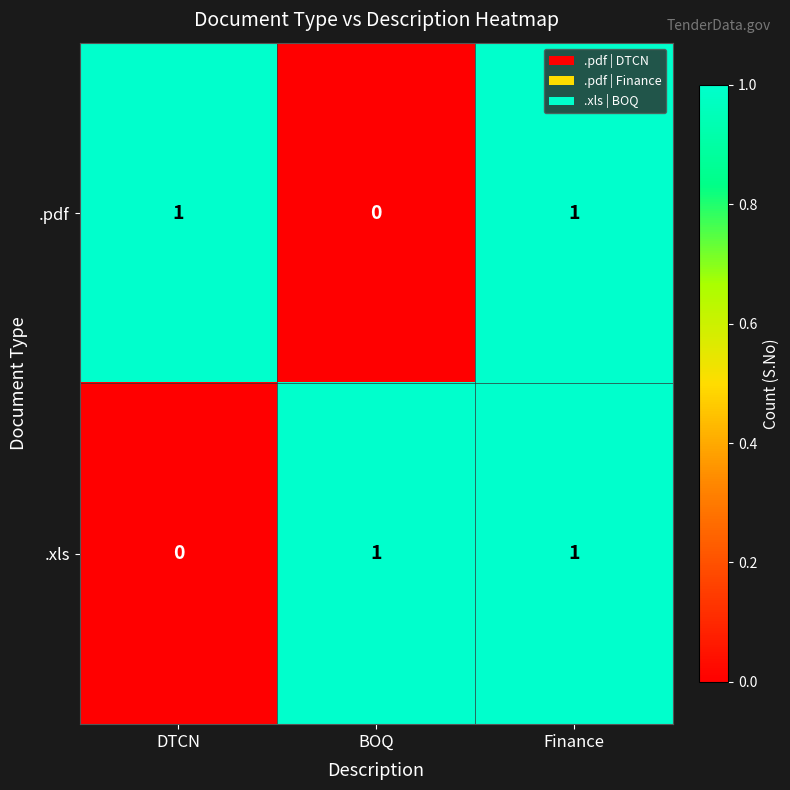

Where is .pdf nearest to the value 0?

BOQ